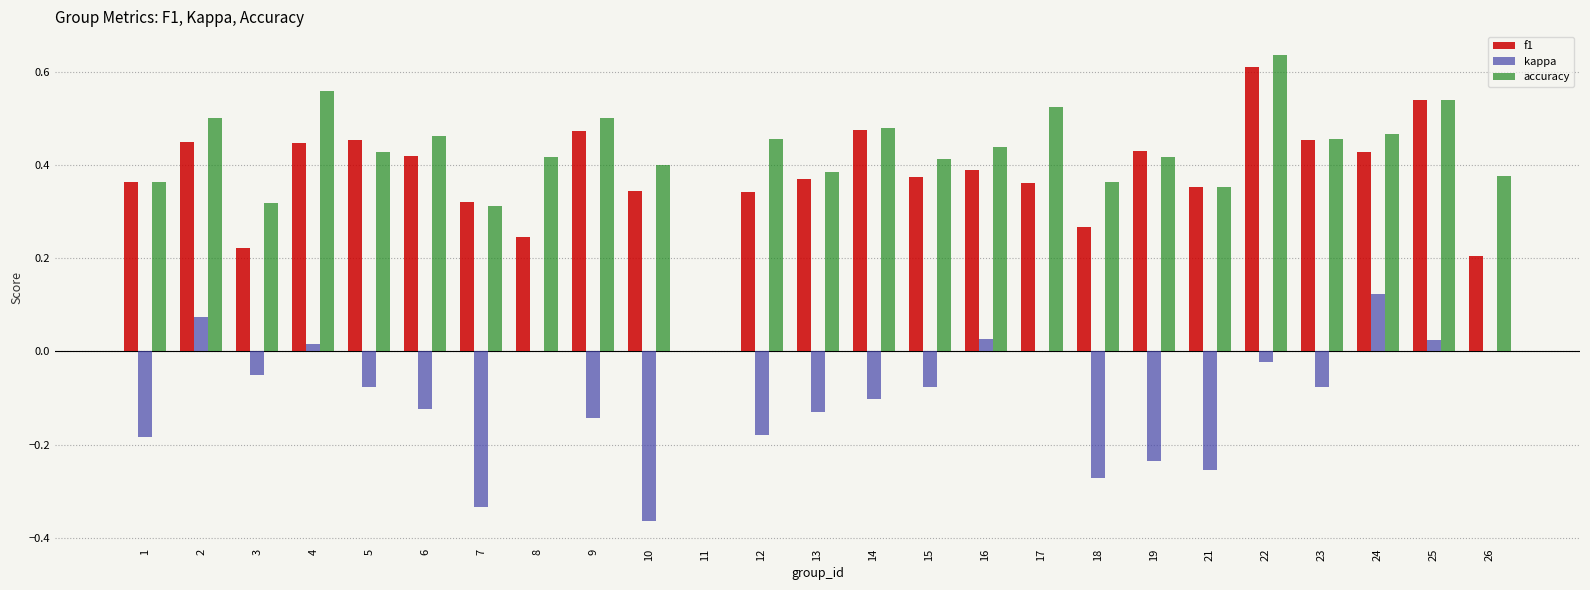

What is the sum of all kappa values?

-2.4